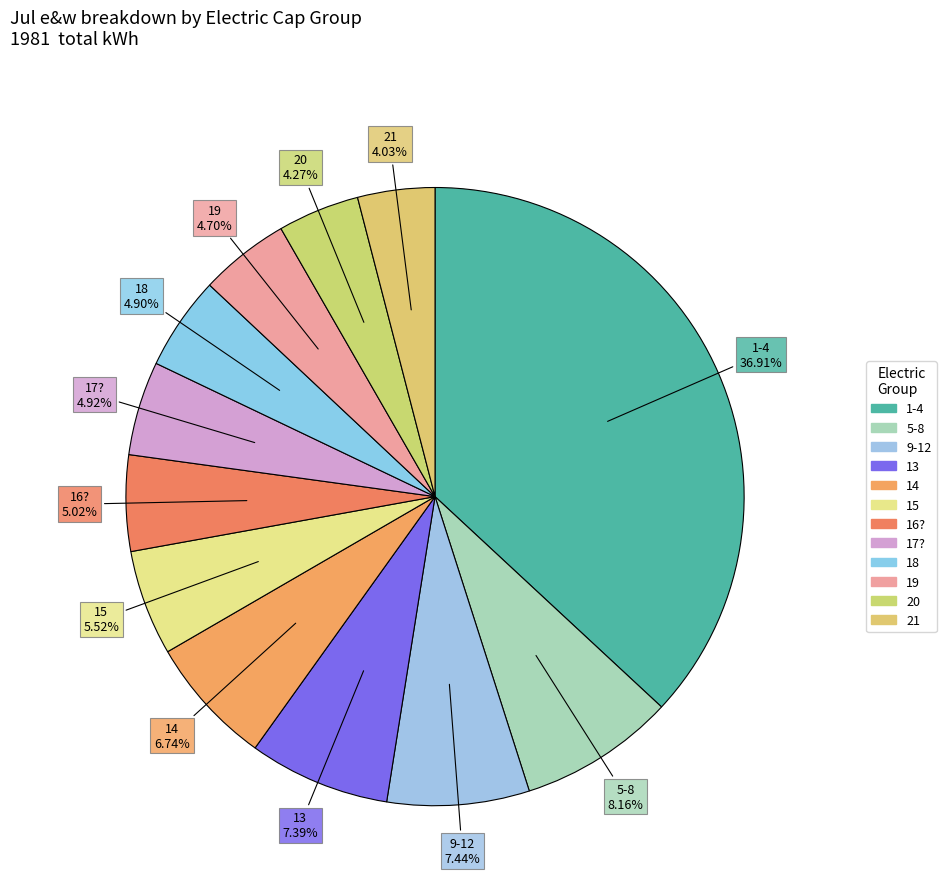

What is the largest slice in the pie chart?

1-4